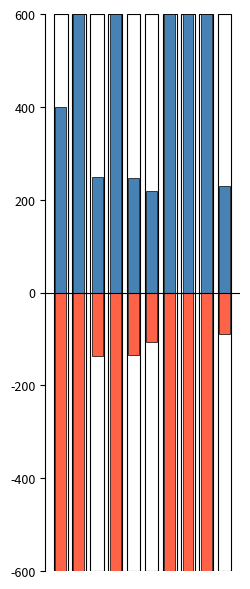

What is the difference between the maximum and minimum values in the LevePriceNQ series?

382.1